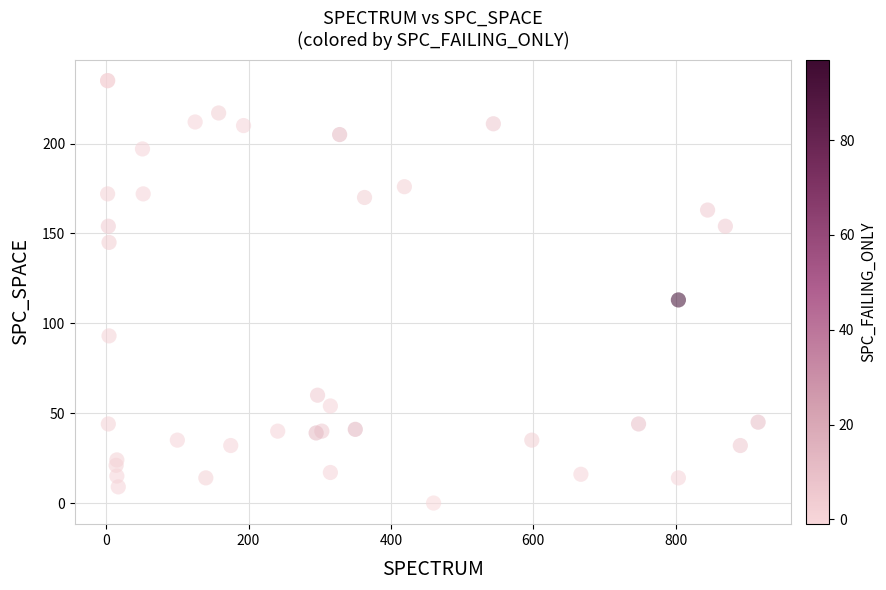

What Y value in the scatter plot is closest to 117?

113